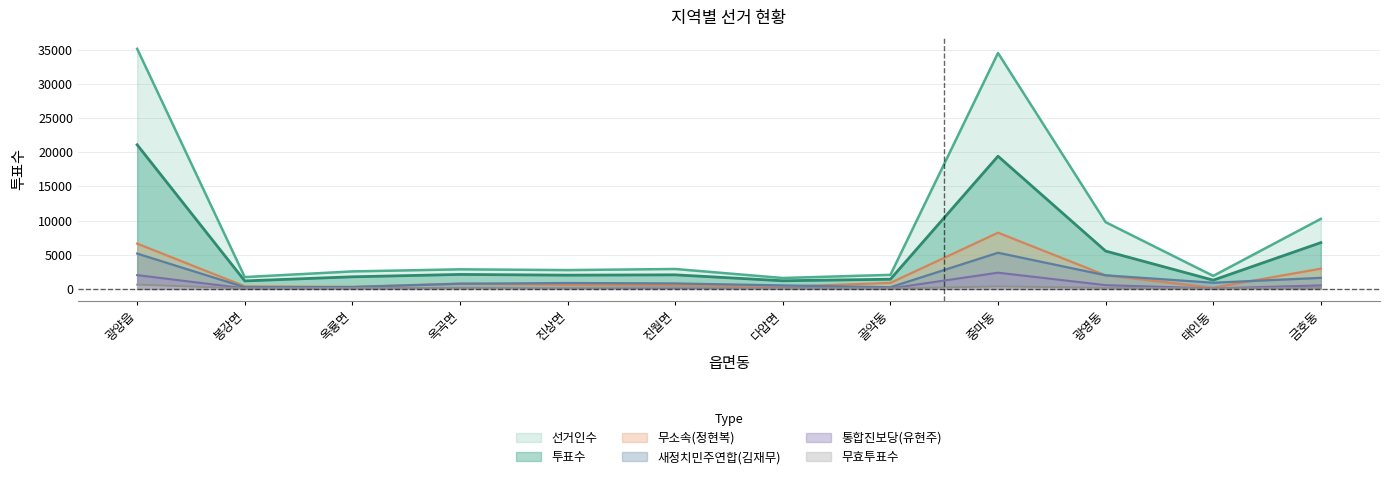

True or false: 통합진보당(유현주) has a value of 167 at 다압면.

False